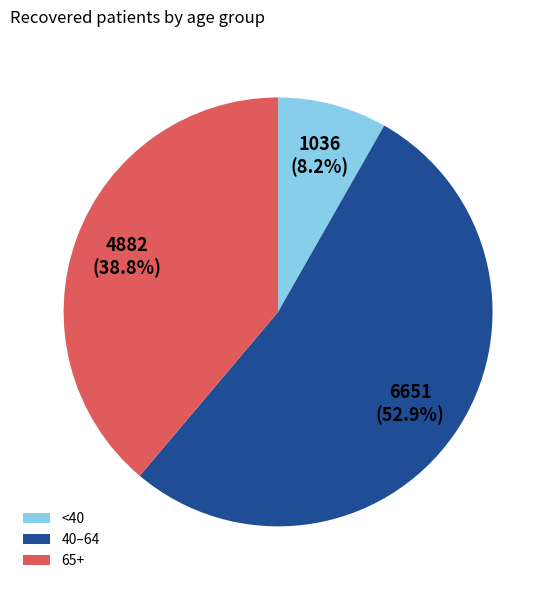

What is the ratio of the value at 40–64 to the value at 65+?

1.4